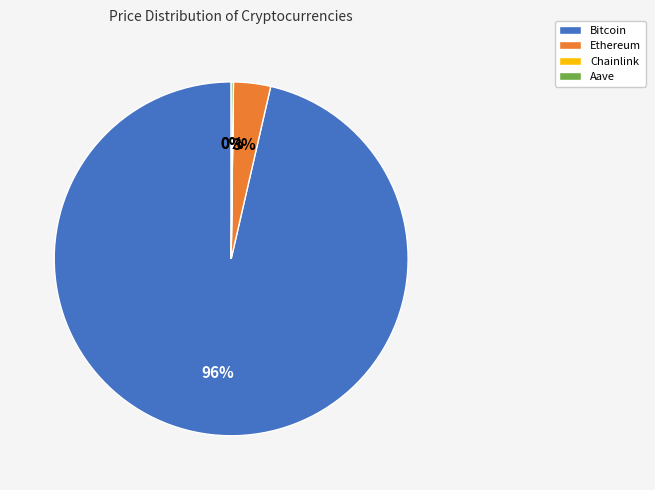

Which category has the biggest portion of the pie?

Bitcoin